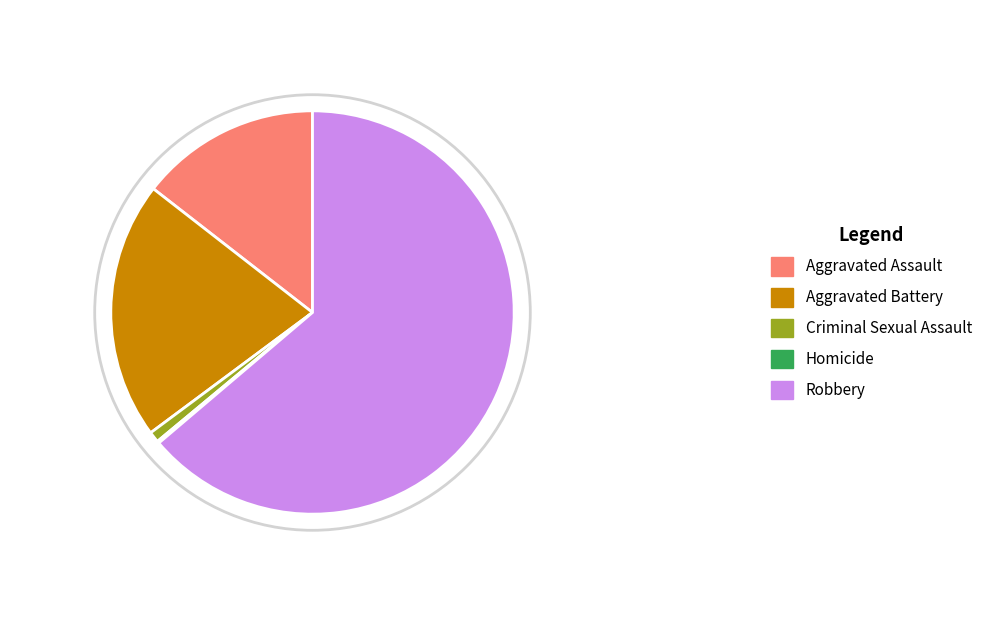

To the nearest percent, what is the average slice percentage?

20%